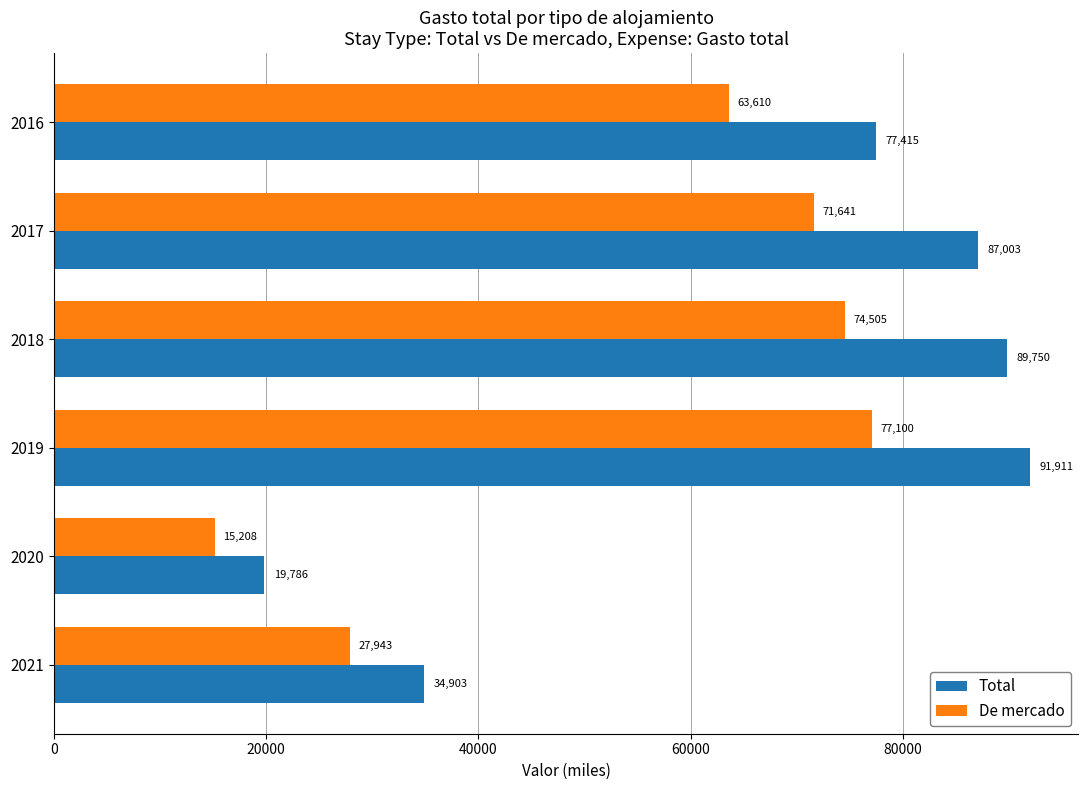

Rank the series by their maximum value, from highest to lowest.

Total, De mercado